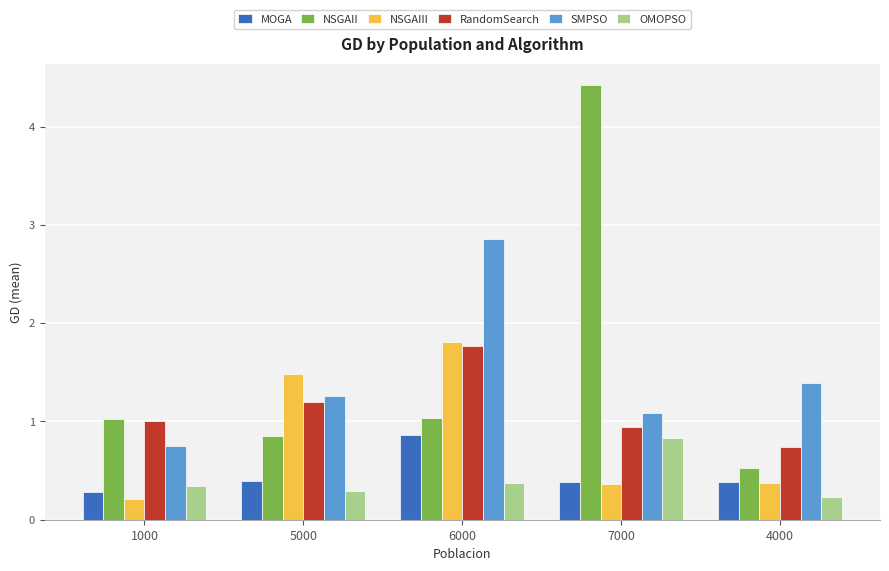

What is the total value across all series at 7000?

8.0